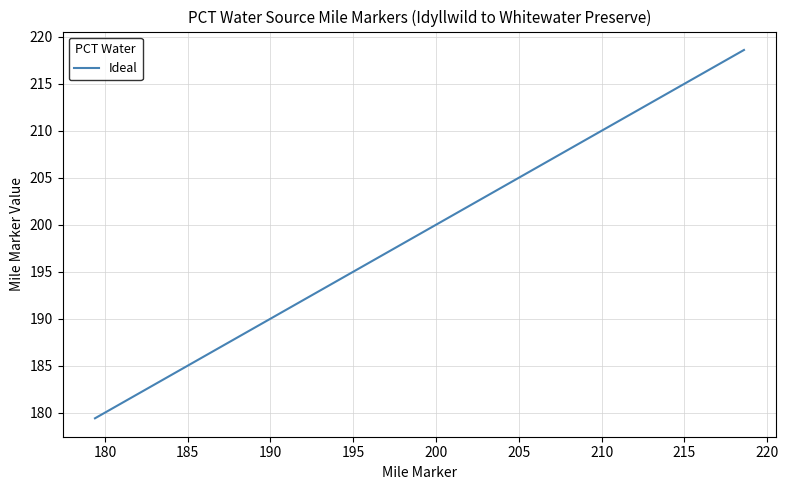

What is the difference between the maximum and minimum values?

39.2